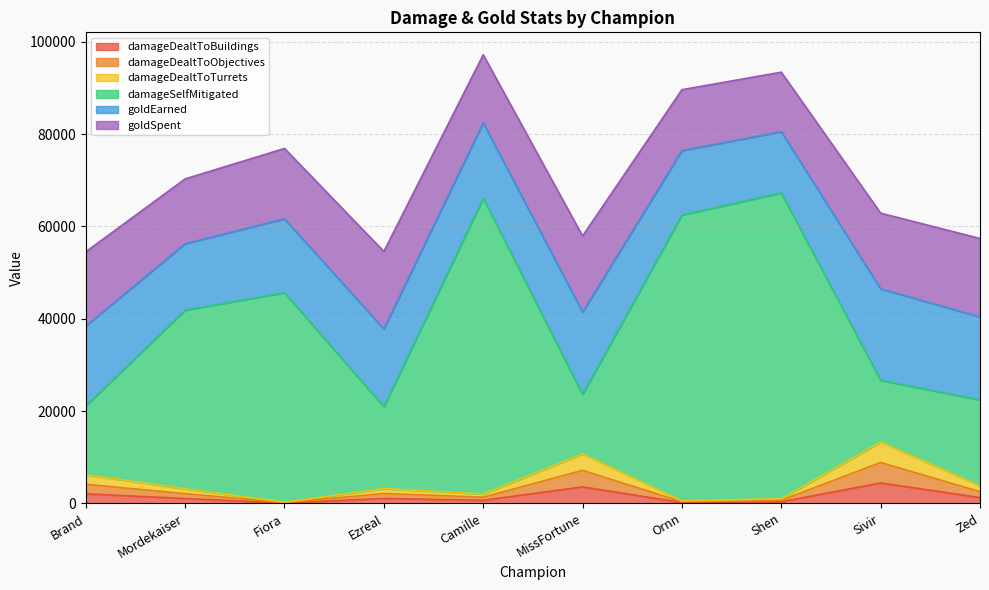

How many lines are shown in the chart?

6